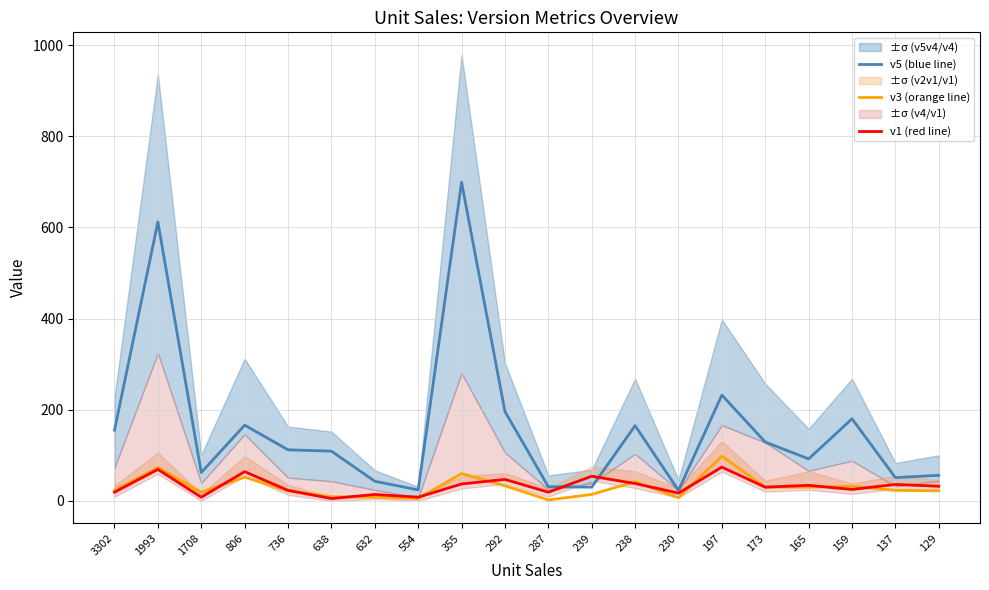

How many data points in v5 (blue line) are less than 112?

10